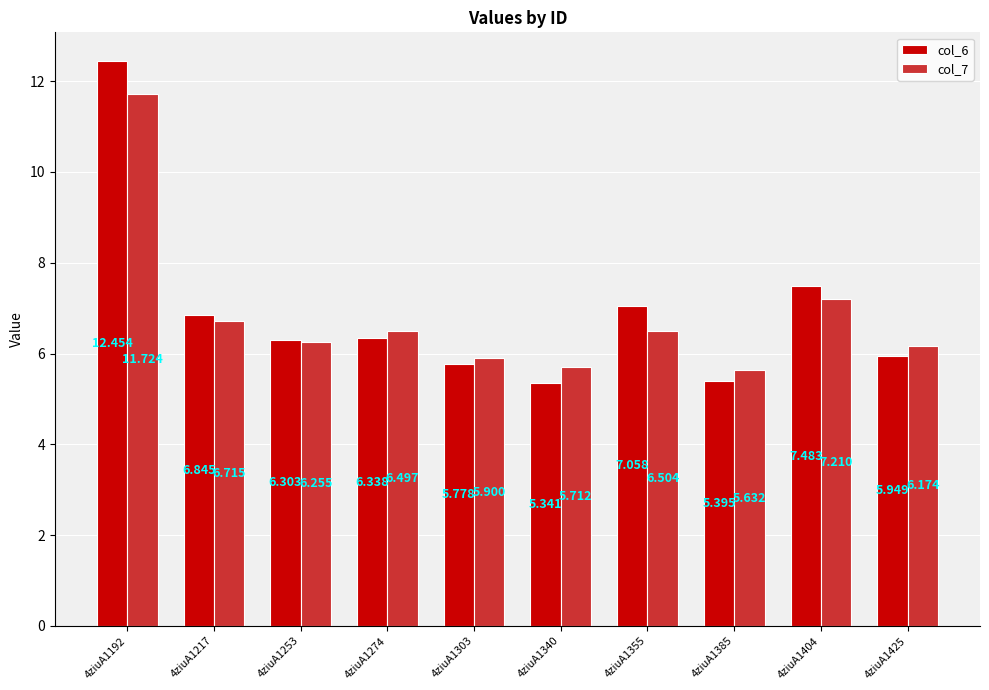

Which series has the largest total across all categories?

col_6